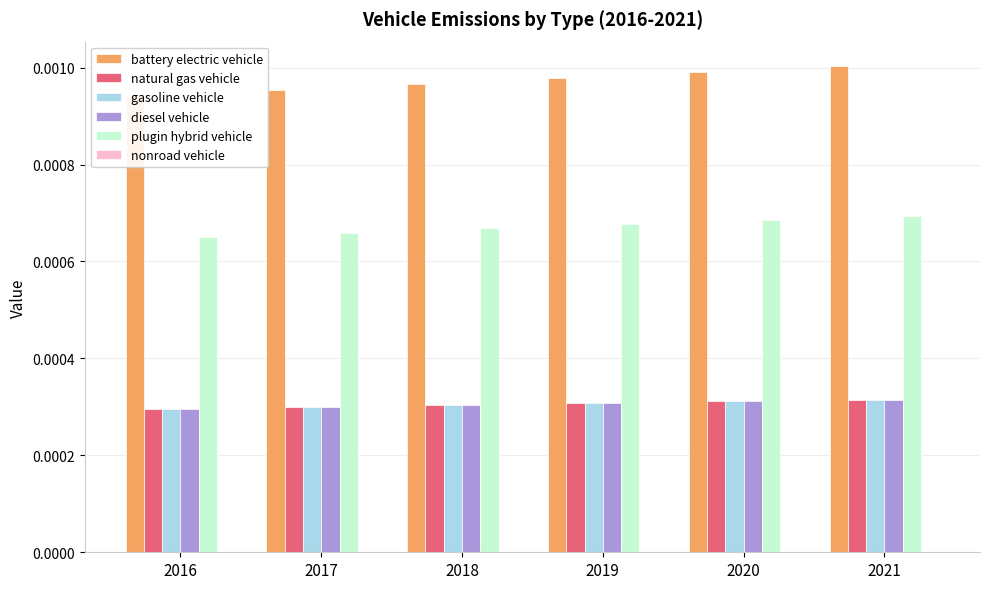

Which series has the largest range (max minus min)?

battery electric vehicle